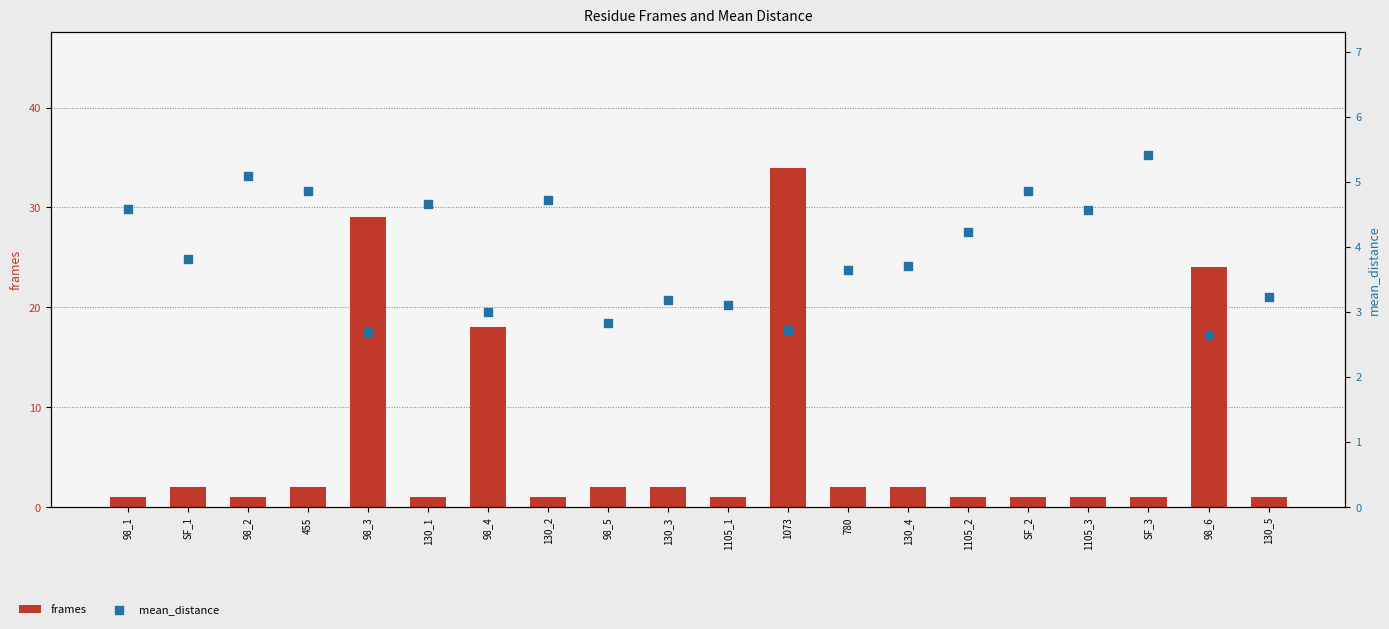

Is the value of frames at 98_1 greater than the value of mean_distance at SF_1?

No